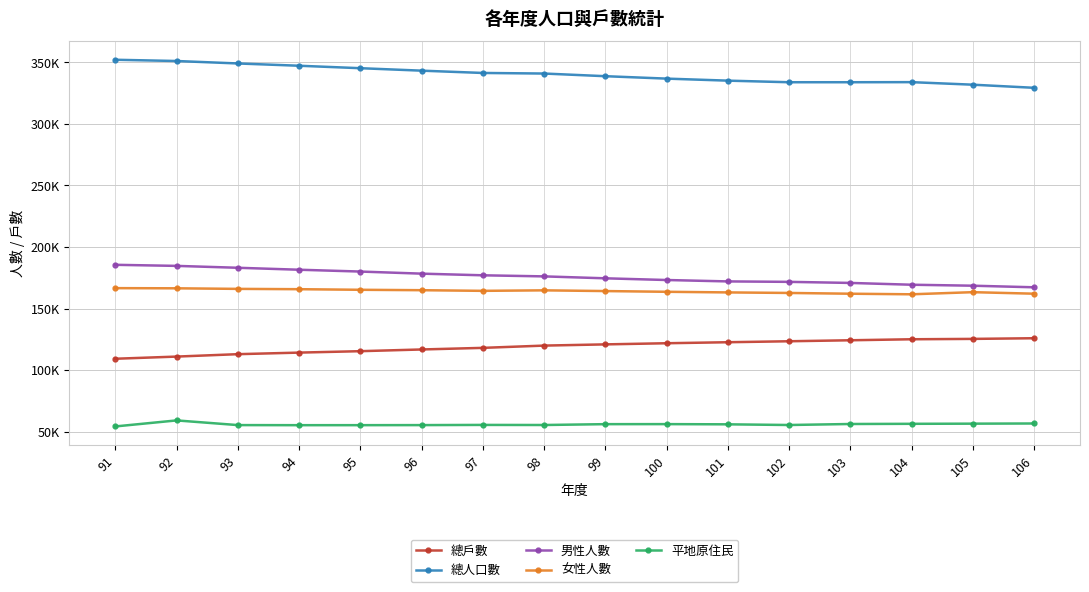

What are all the series names shown in the legend?

總戶數, 總人口數, 男性人數, 女性人數, 平地原住民